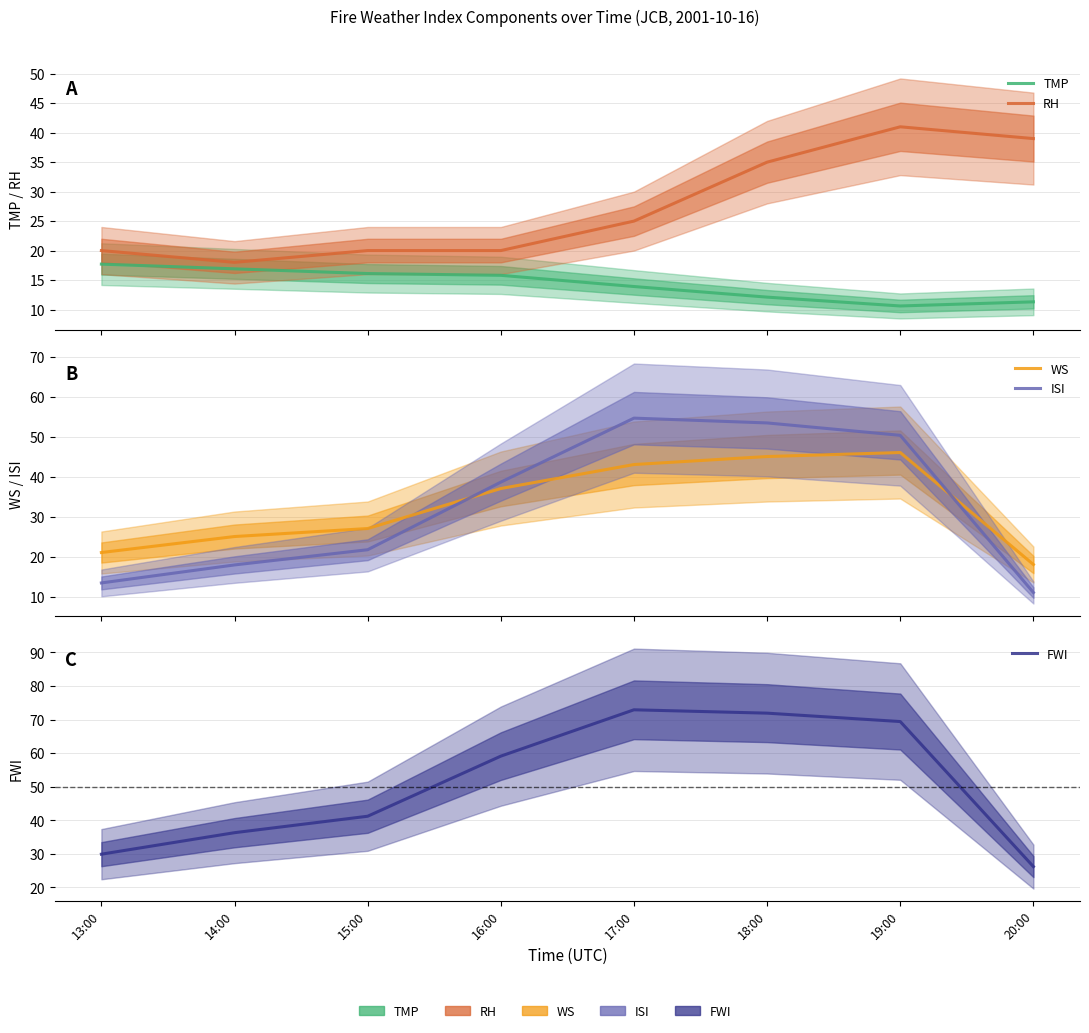

True or false: FWI and ISI cross at least once.

False